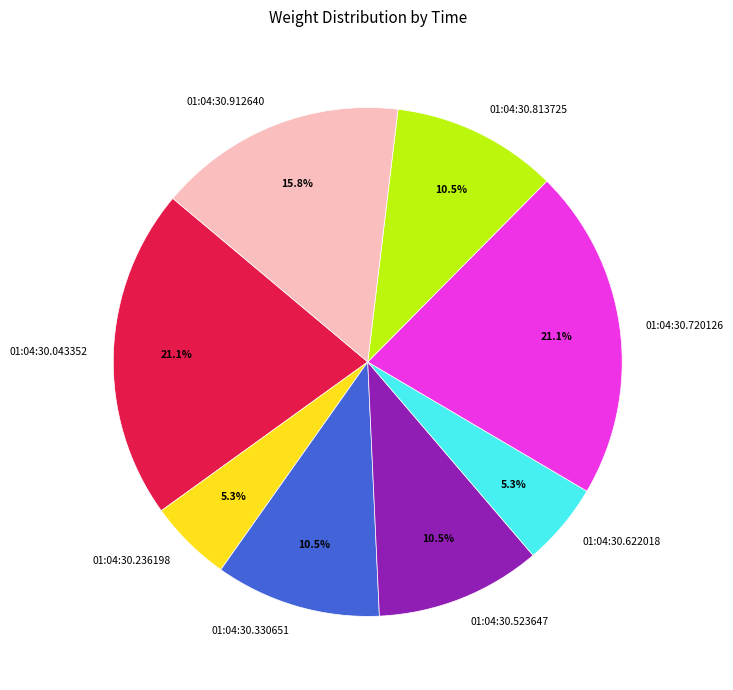

What is the ratio of the value at 01:04:30.813725 to the value at 01:04:30.330651?

1.0